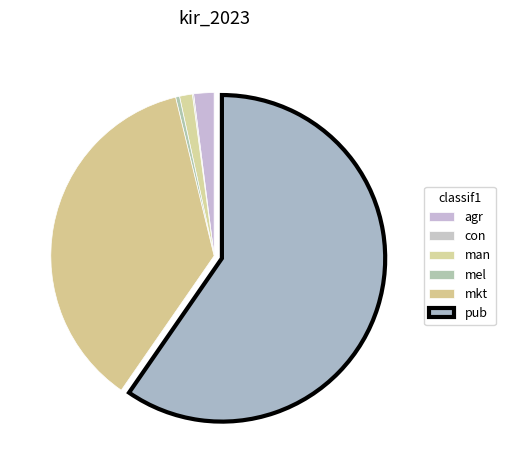

Rank the categories by value from highest to lowest.

pub, mkt, agr, man, mel, con